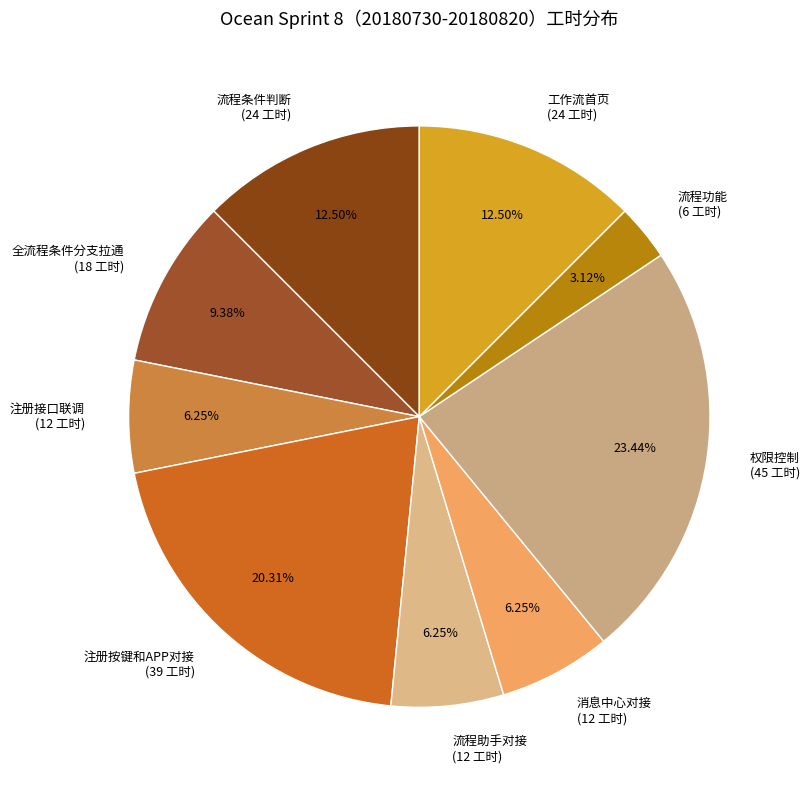

What percentage is NOT represented by 流程功能?

96.9%